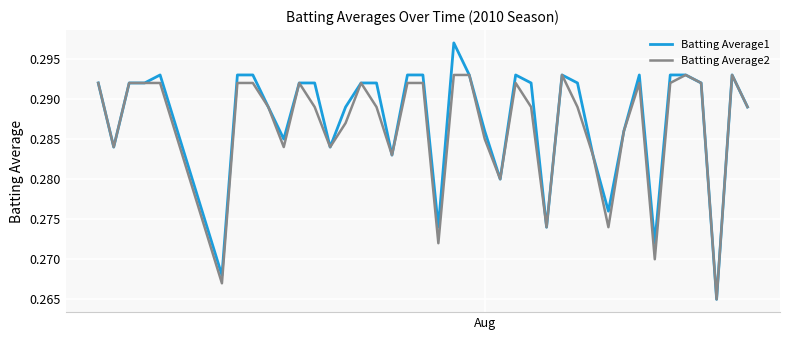

Which series has the largest range (max minus min)?

Batting Average1